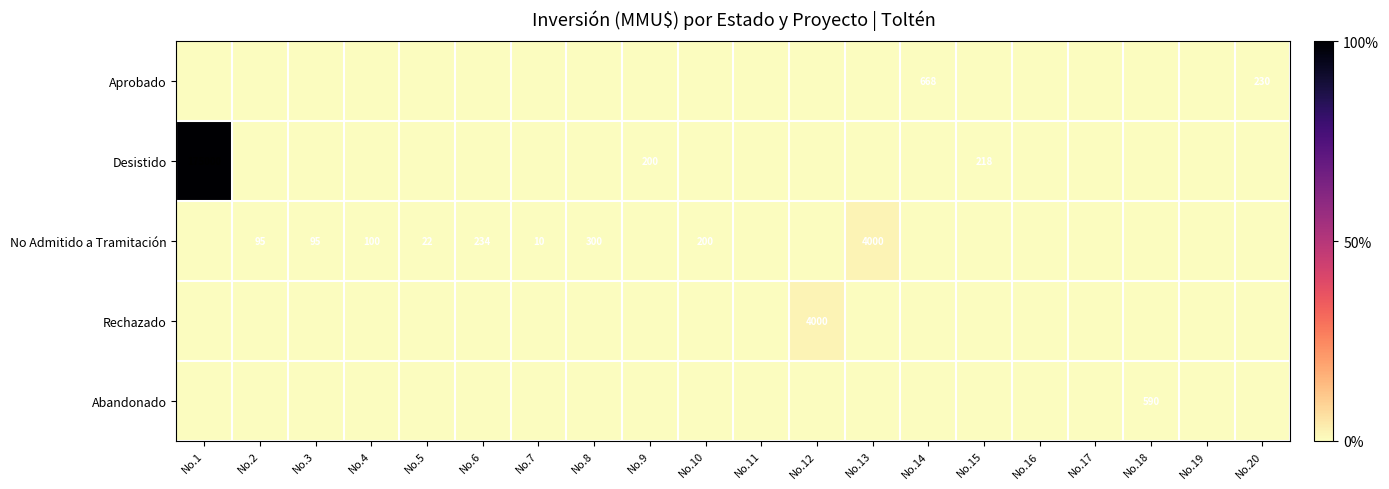

The value of Desistido at No.9 is 73. True or false?

False